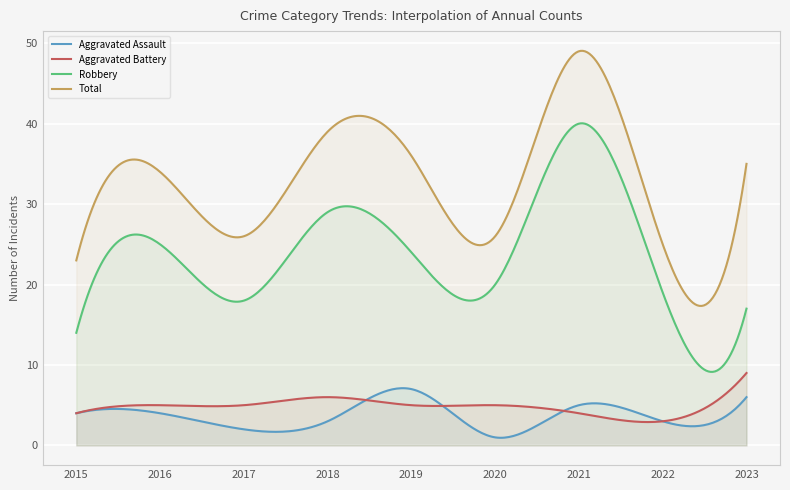

True or false: Robbery and Aggravated Assault intersect in this chart.

False